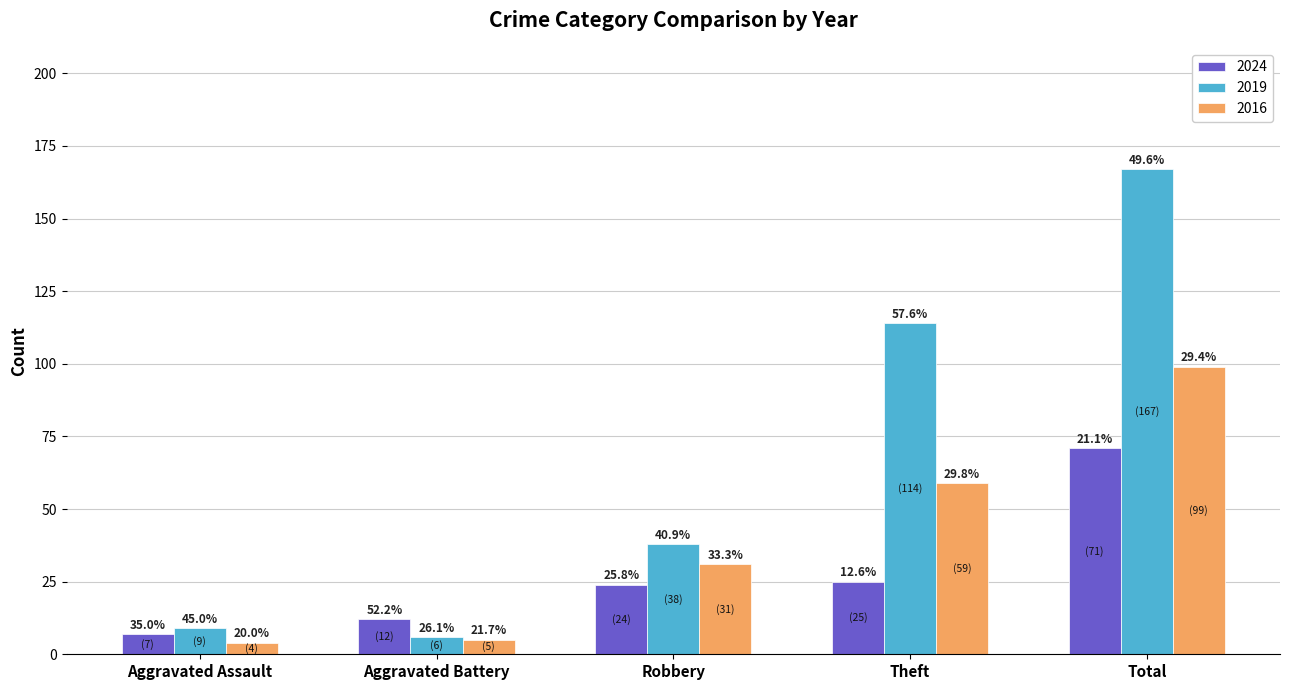

What is the label of the 1st bar from the right?

Total